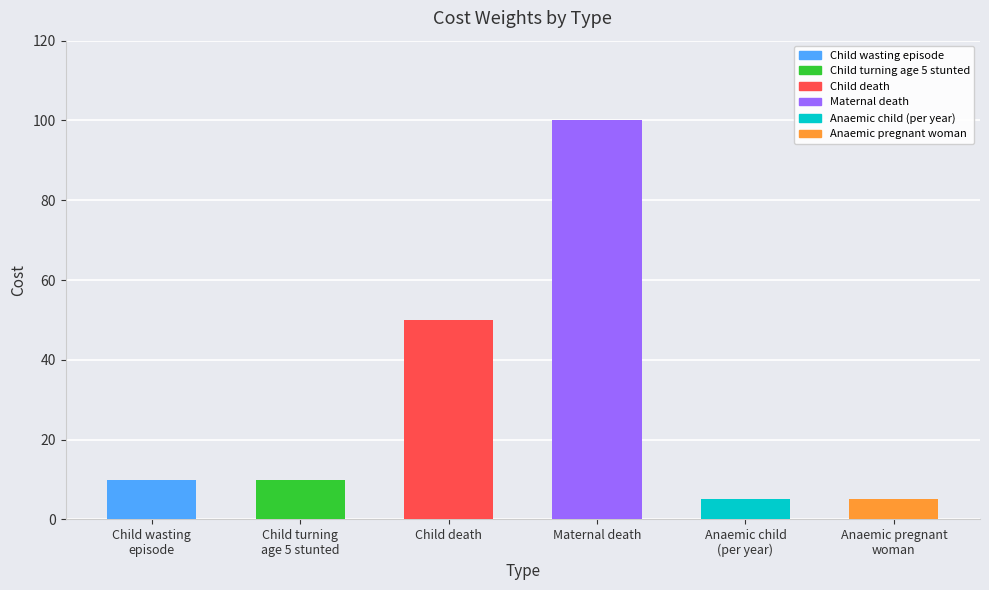

What is the label of the 4th bar from the right?

Child death